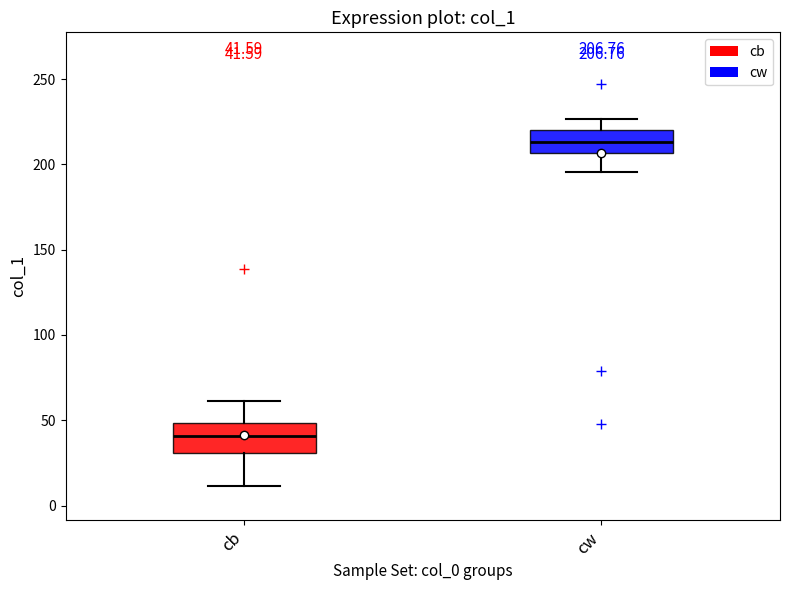

Which box's median line is the highest?

cw